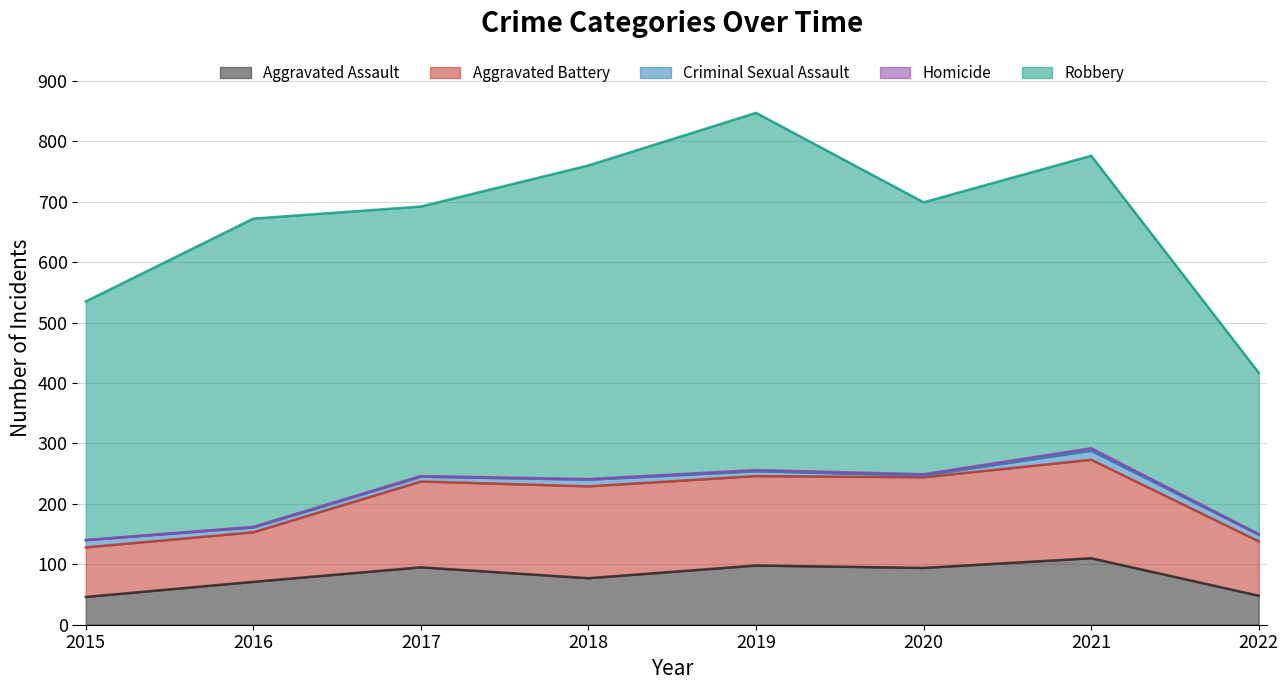

What is the value of the Robbery point at the 2nd from the left?

510